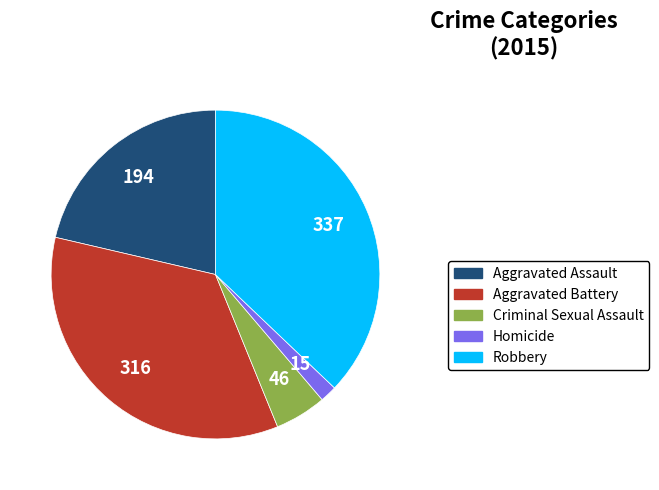

The Criminal Sexual Assault slice represents 20% of the pie. True or false?

False